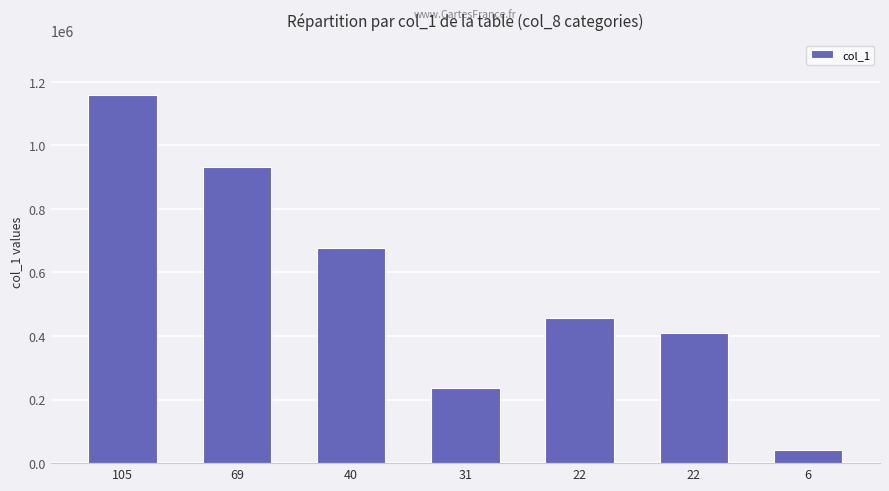

At which category does the chart reach its minimum across all series?

6